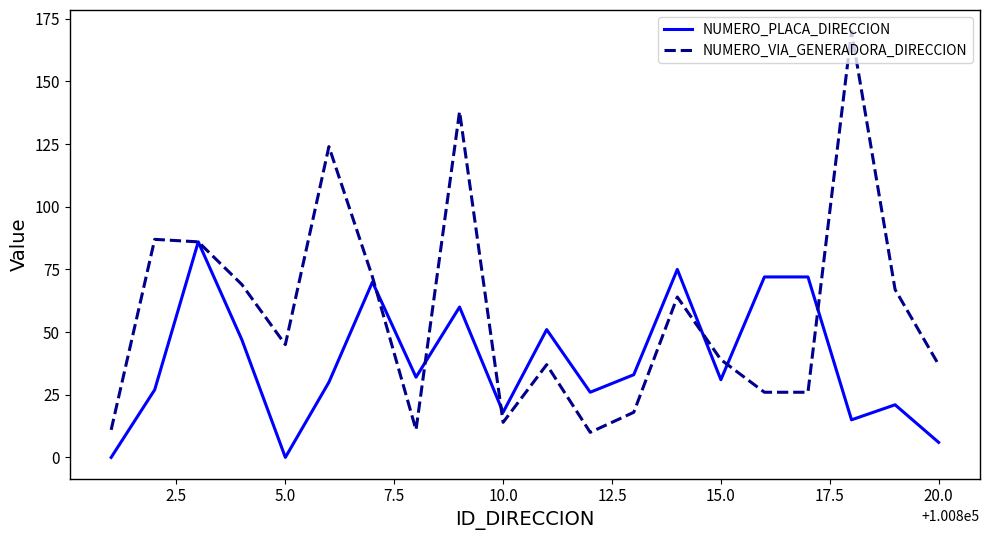

What is the average value of the NUMERO_PLACA_DIRECCION series?

39